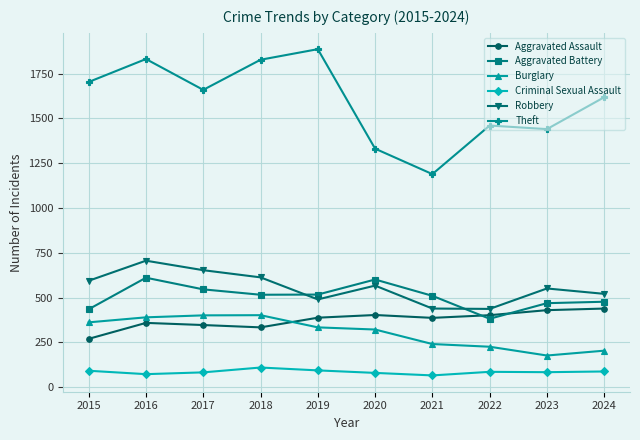

The Criminal Sexual Assault series shows 83 at 2017. True or false?

True